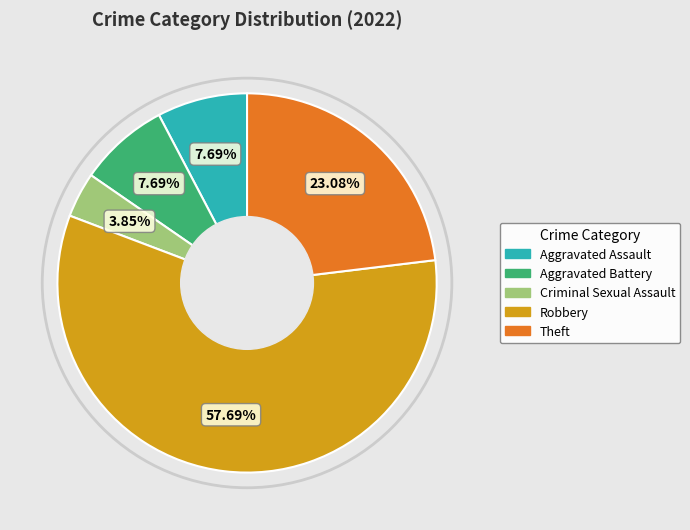

To the nearest percent, what percentage of the pie is Aggravated Battery?

8%